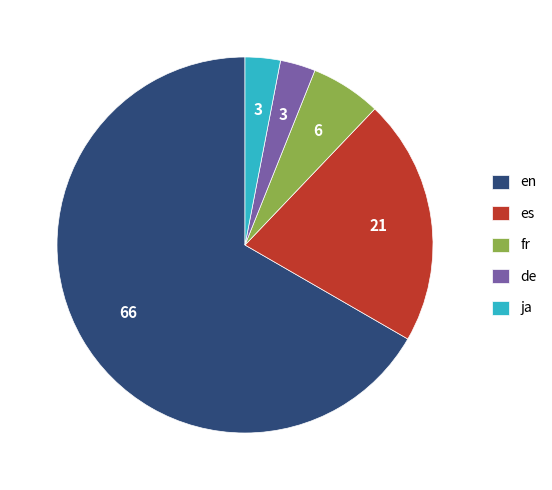

What is the largest slice in the pie chart?

en